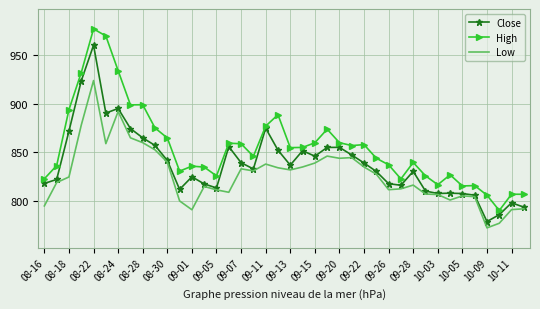

What is the greatest value displayed?

977.0